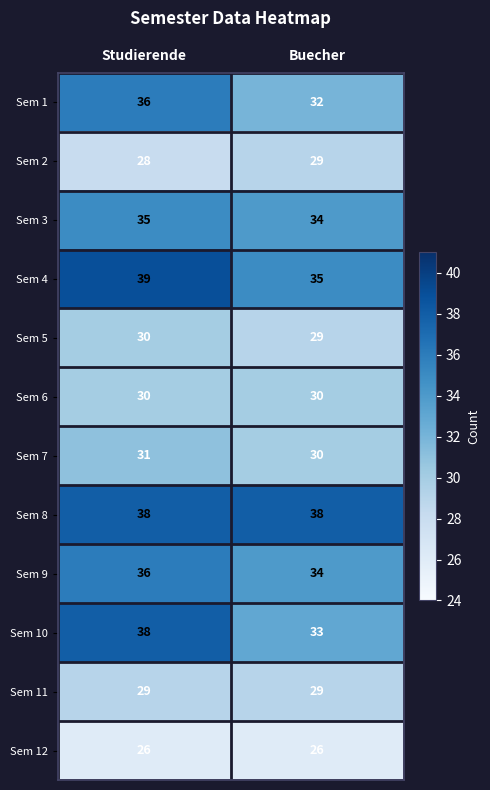

At which label does Sem 5 reach its peak?

Studierende